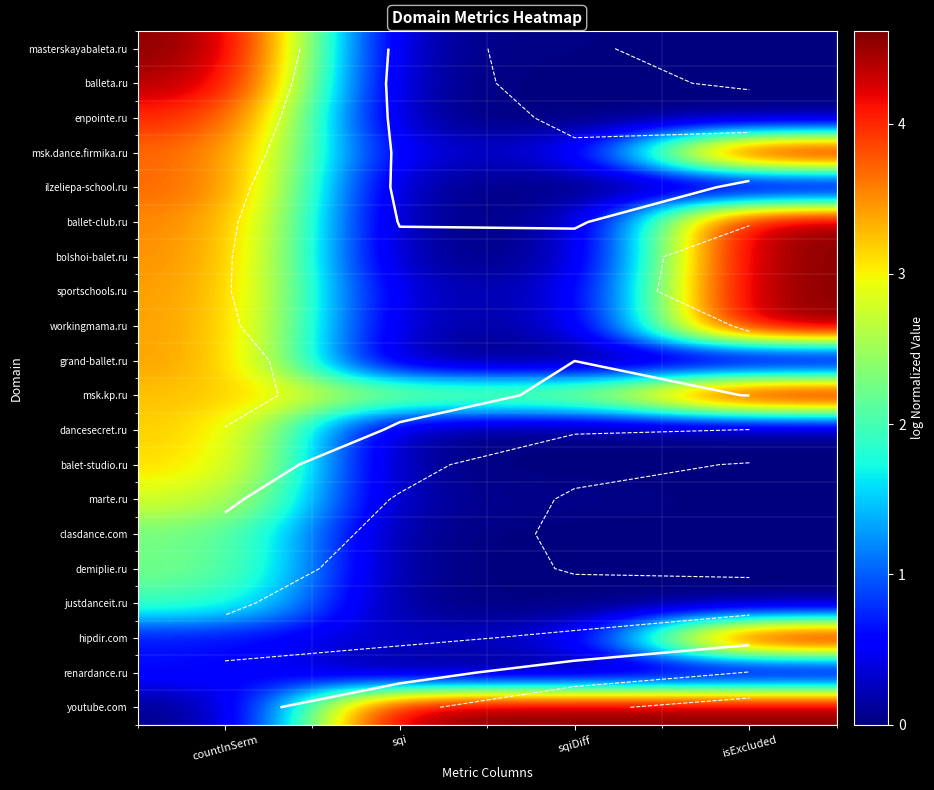

Where does the sportschools.ru series first go above 3?

countInSerm